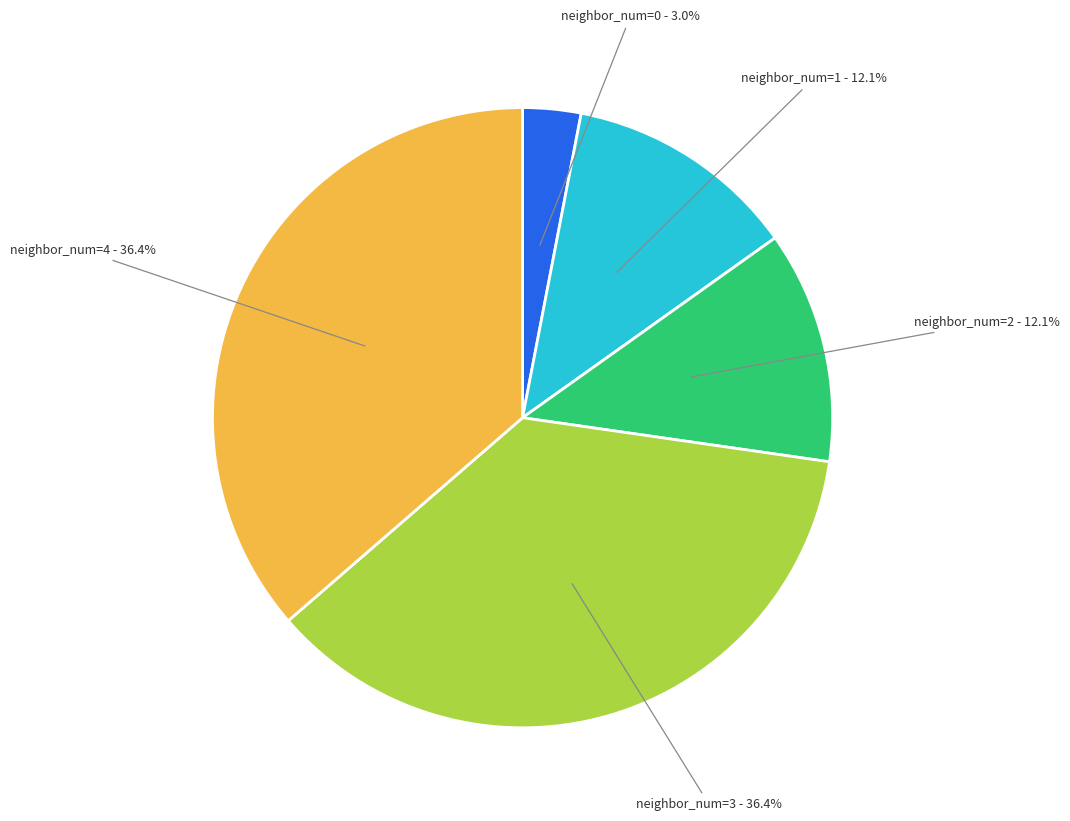

Count the number of slices in the pie.

5